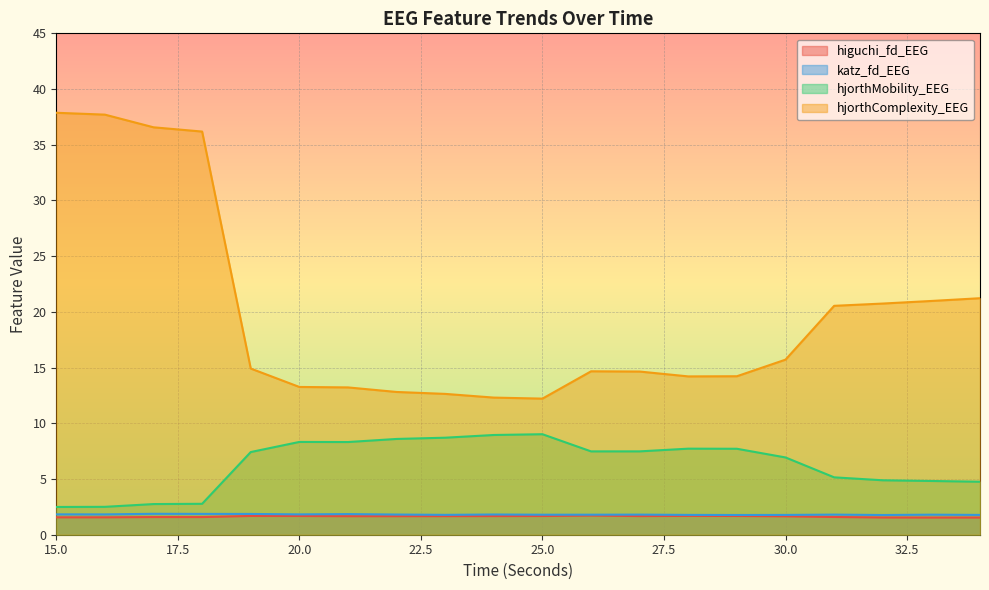

Is the value of higuchi_fd_EEG at 28 greater than the value of katz_fd_EEG at 29?

No